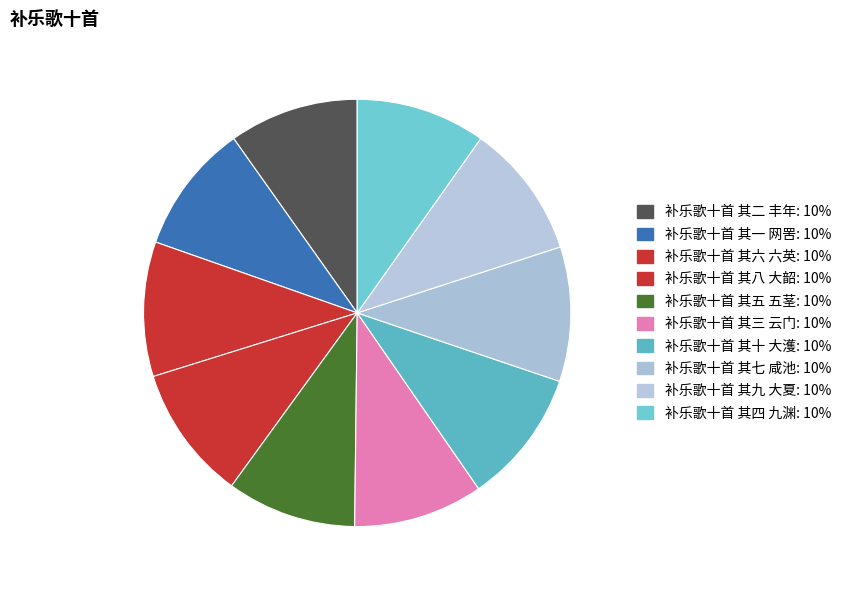

Which slice is the largest?

补乐歌十首 其十 大濩